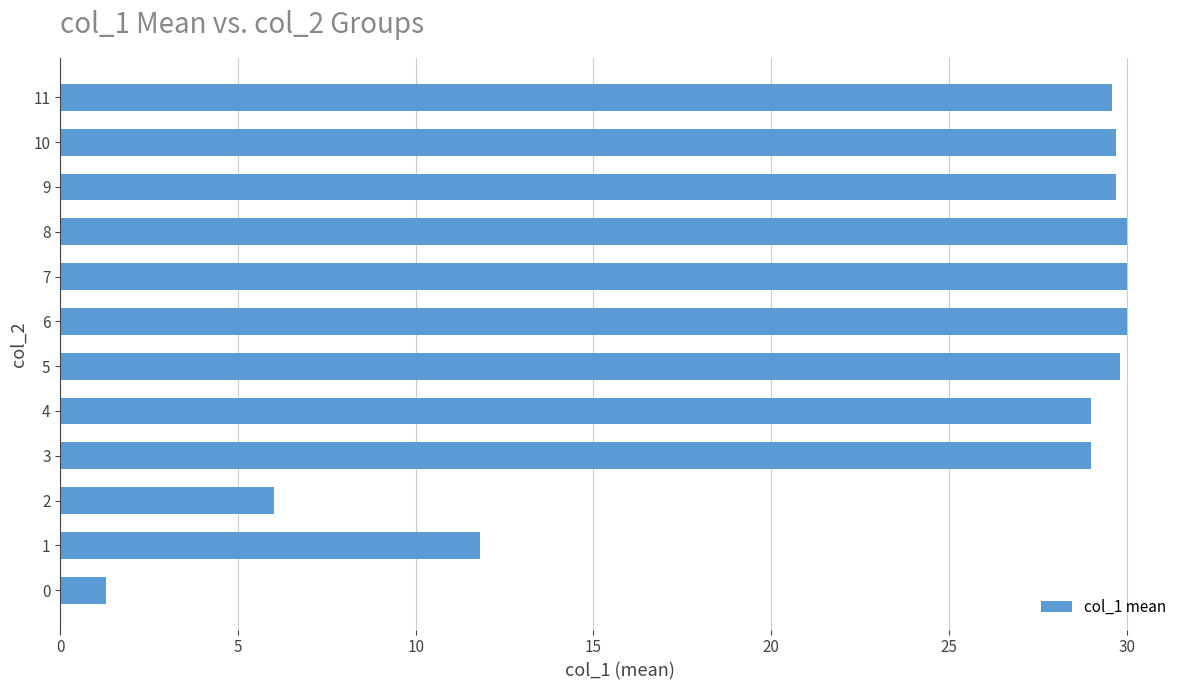

Read the value at 7.

30.0